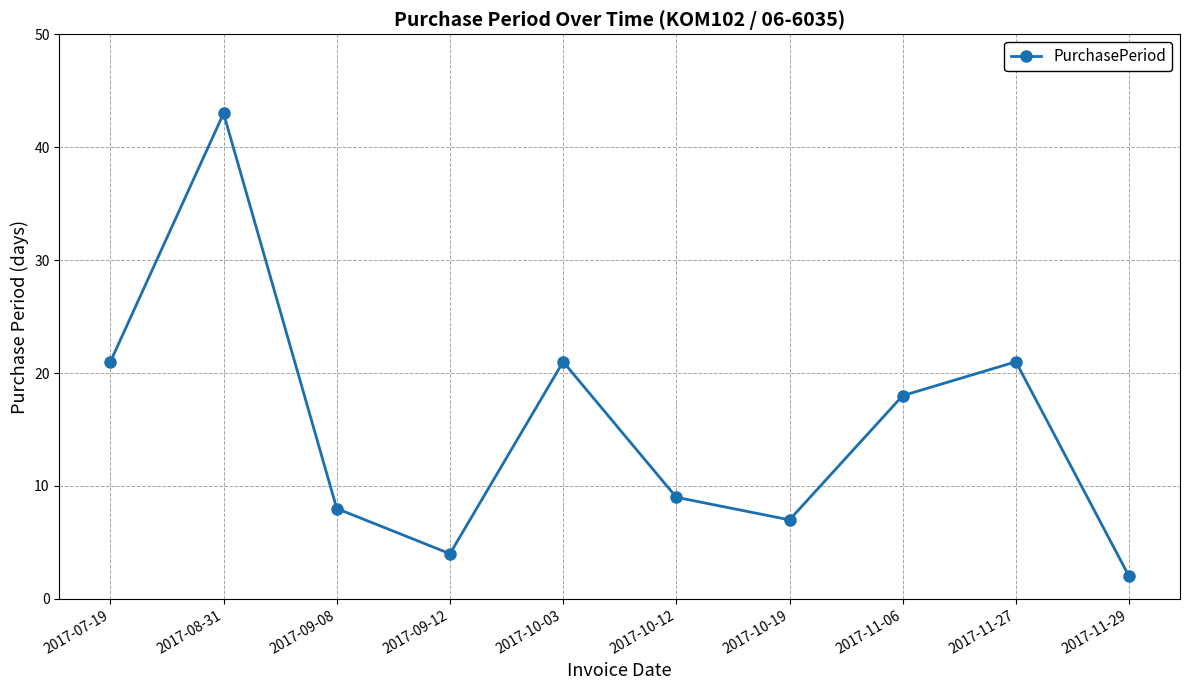

Reading left to right, transcribe all the data shown in this chart.

2017-07-19=21	2017-08-31=43	2017-09-08=8	2017-09-12=4	2017-10-03=21	2017-10-12=9	2017-10-19=7	2017-11-06=18	2017-11-27=21	2017-11-29=2